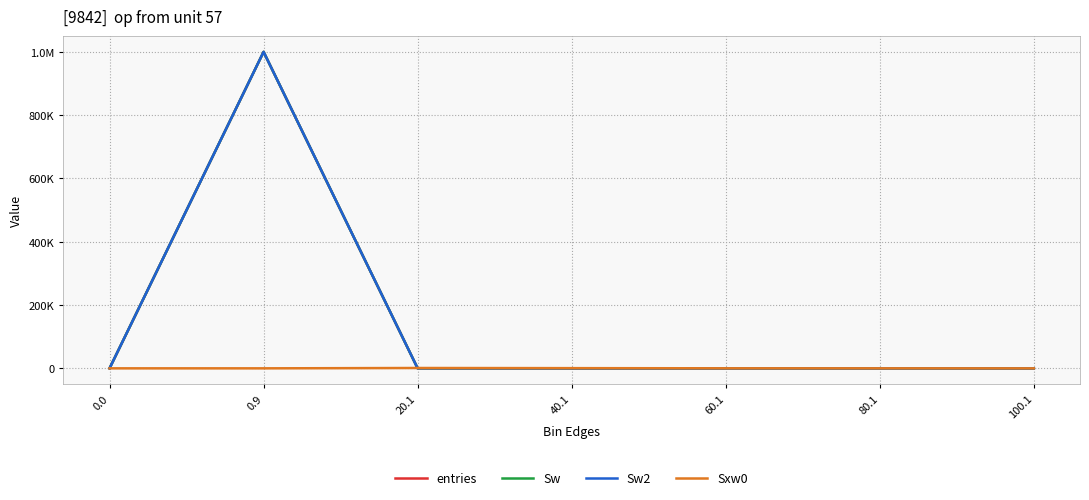

Does the chart have visible grid lines?

Yes